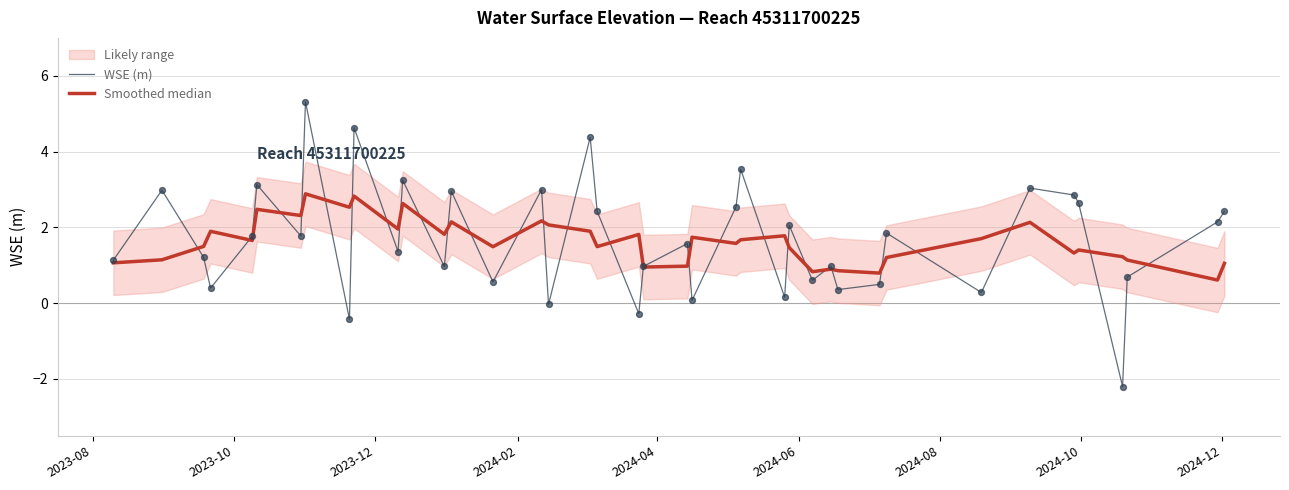

Is the value of Smoothed median at 36 greater than the value of WSE (m) at 19?

Yes